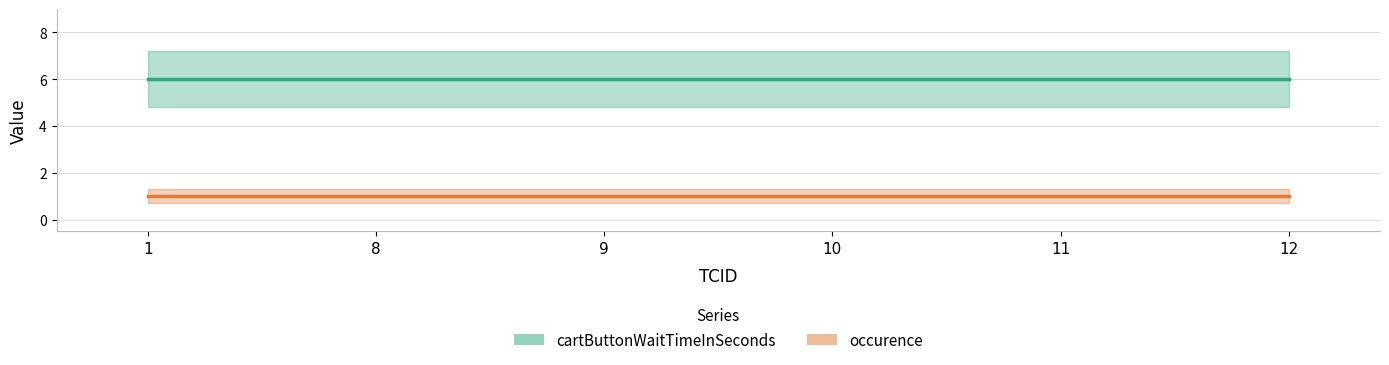

At how many categories does at least one series exceed 1?

6